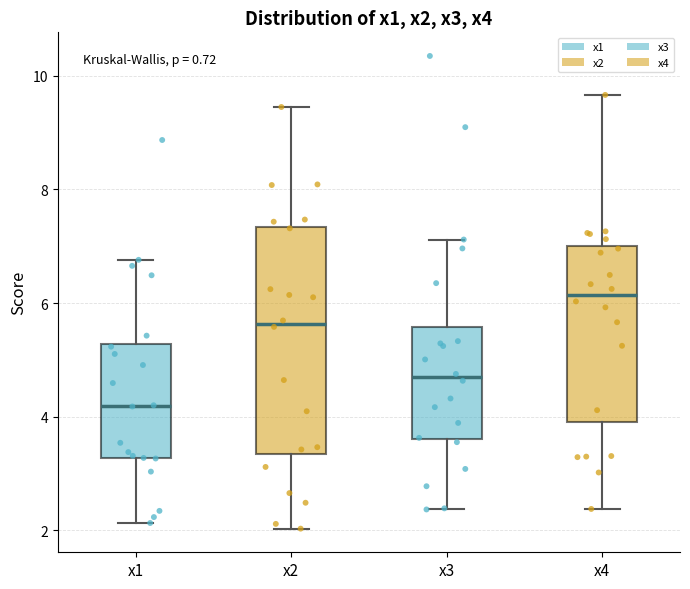

Reading left to right, read every box against the y-axis: the position of its median line, the range the box covers, and the ends of its whiskers. The values are not printed on the chart, so give them approximately, as read against the axis.

x1: median 4.2, box 3.2 to 5.2, whiskers 2.2 to 6.8
x2: median 5.6, box 3.4 to 7.4, whiskers 2.0 to 9.4
x3: median 4.6, box 3.6 to 5.6, whiskers 2.4 to 7.2
x4: median 6.2, box 4.0 to 7.0, whiskers 2.4 to 9.6